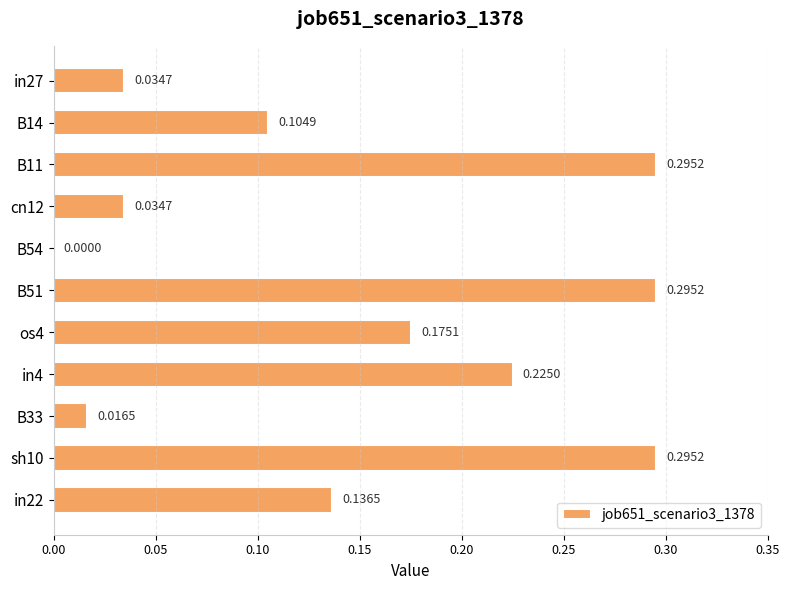

What is the change in value from B11 to cn12?

-0.3